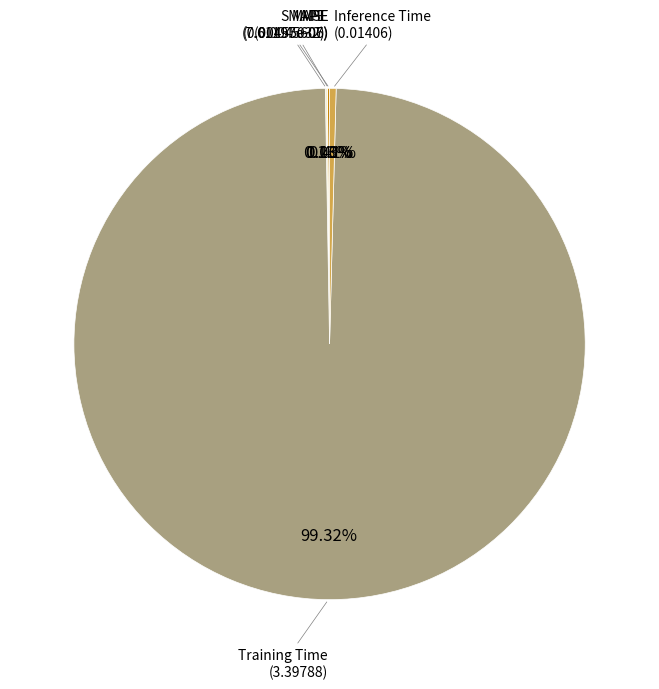

Is there any slice that represents more than half of the pie?

Yes